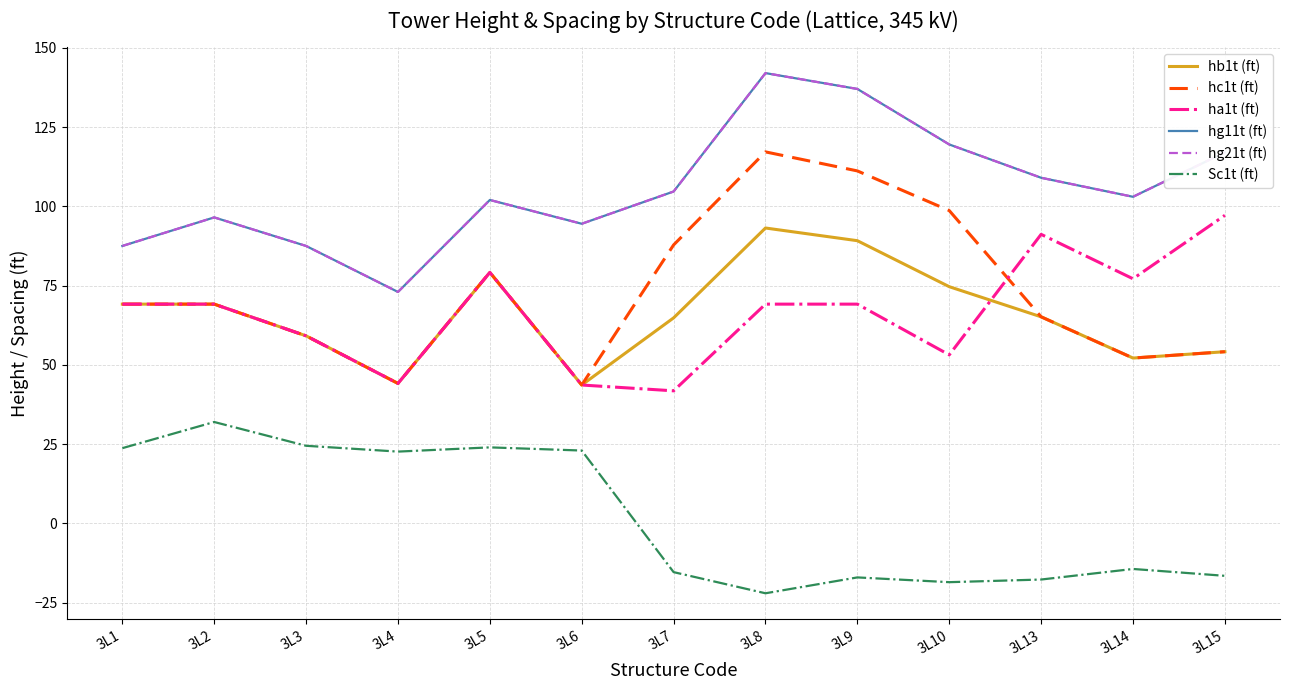

True or false: Sc1t (ft) and hg11t (ft) cross at least once.

False